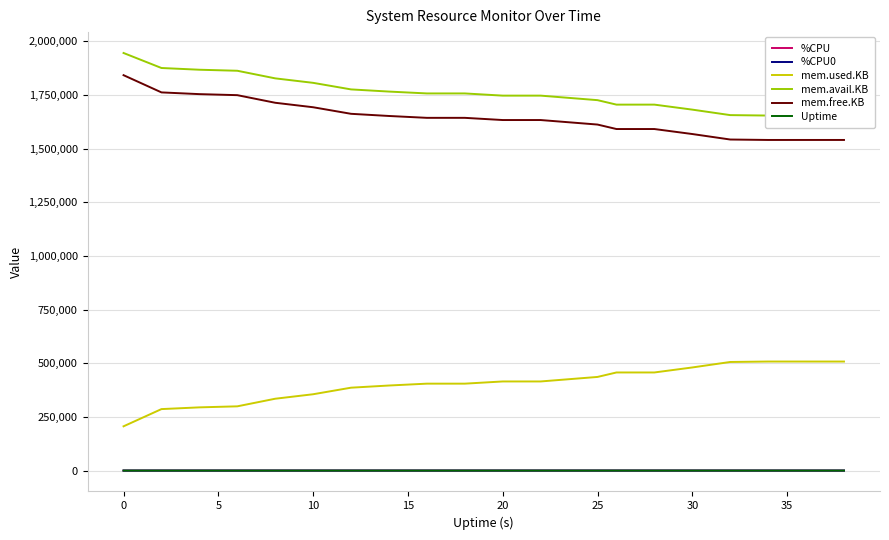

What are all the series names shown in the legend?

%CPU, %CPU0, mem.used.KB, mem.avail.KB, mem.free.KB, Uptime